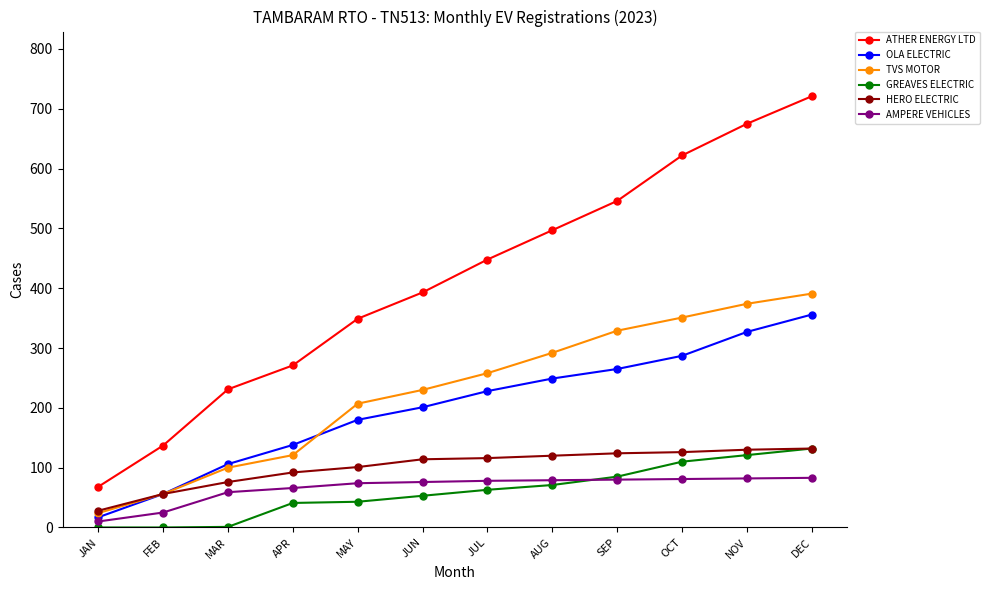

True or false: ATHER ENERGY LTD and HERO ELECTRIC intersect in this chart.

False